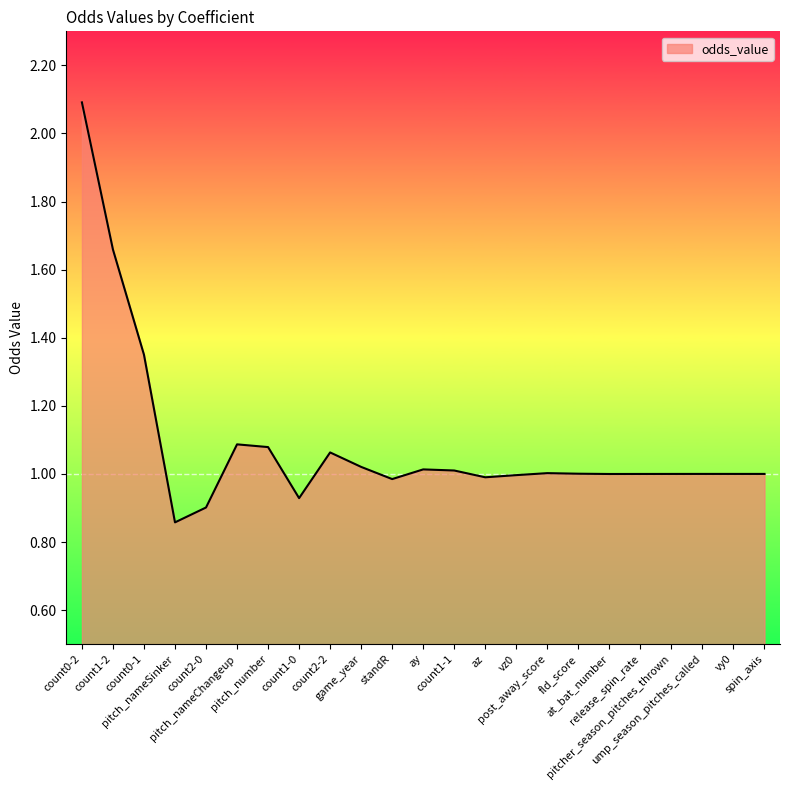

What is the difference between the maximum and minimum values?

1.2